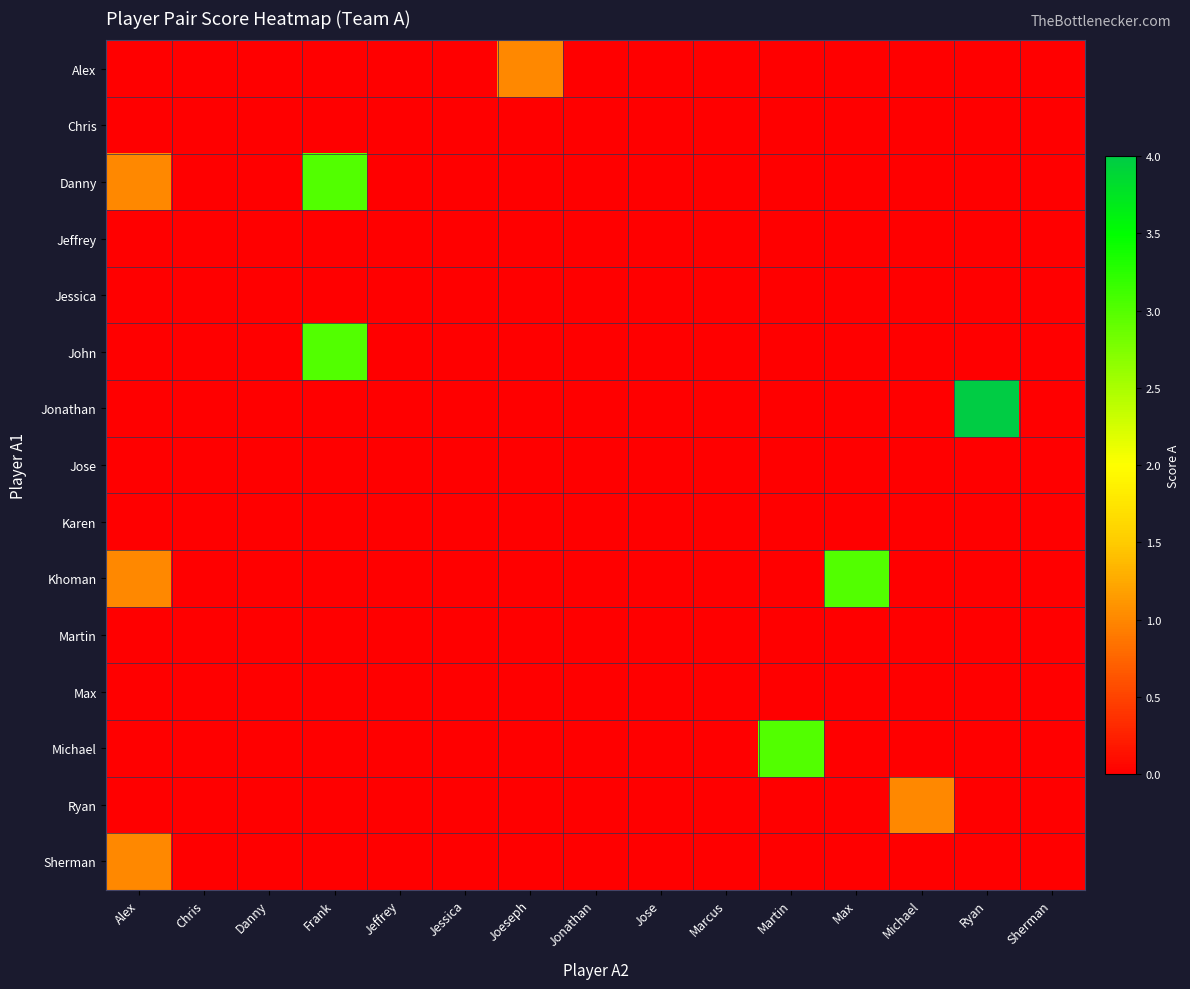

How many data points does each series have?

15